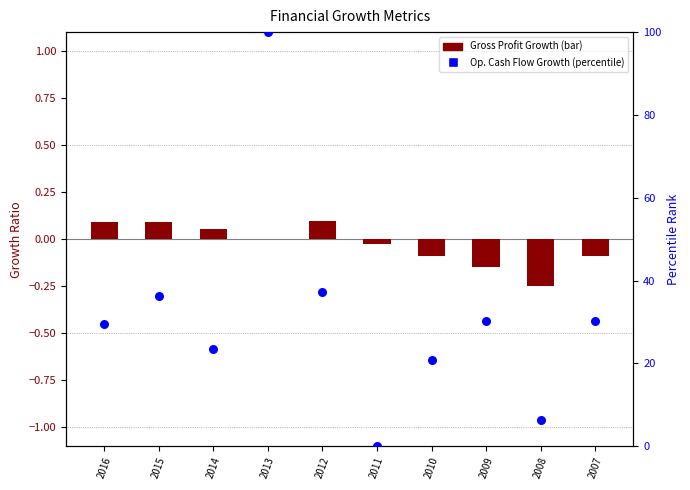

Is the value of Operating Cash Flow Growth at 2009 greater than the value of Gross Profit Growth at 2014?

Yes